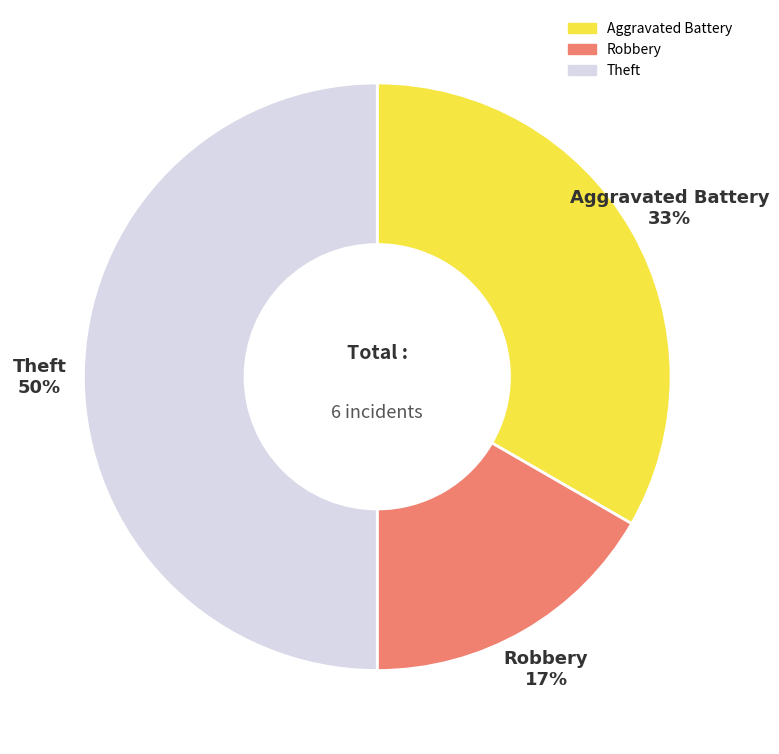

How many slices are in this pie chart?

3